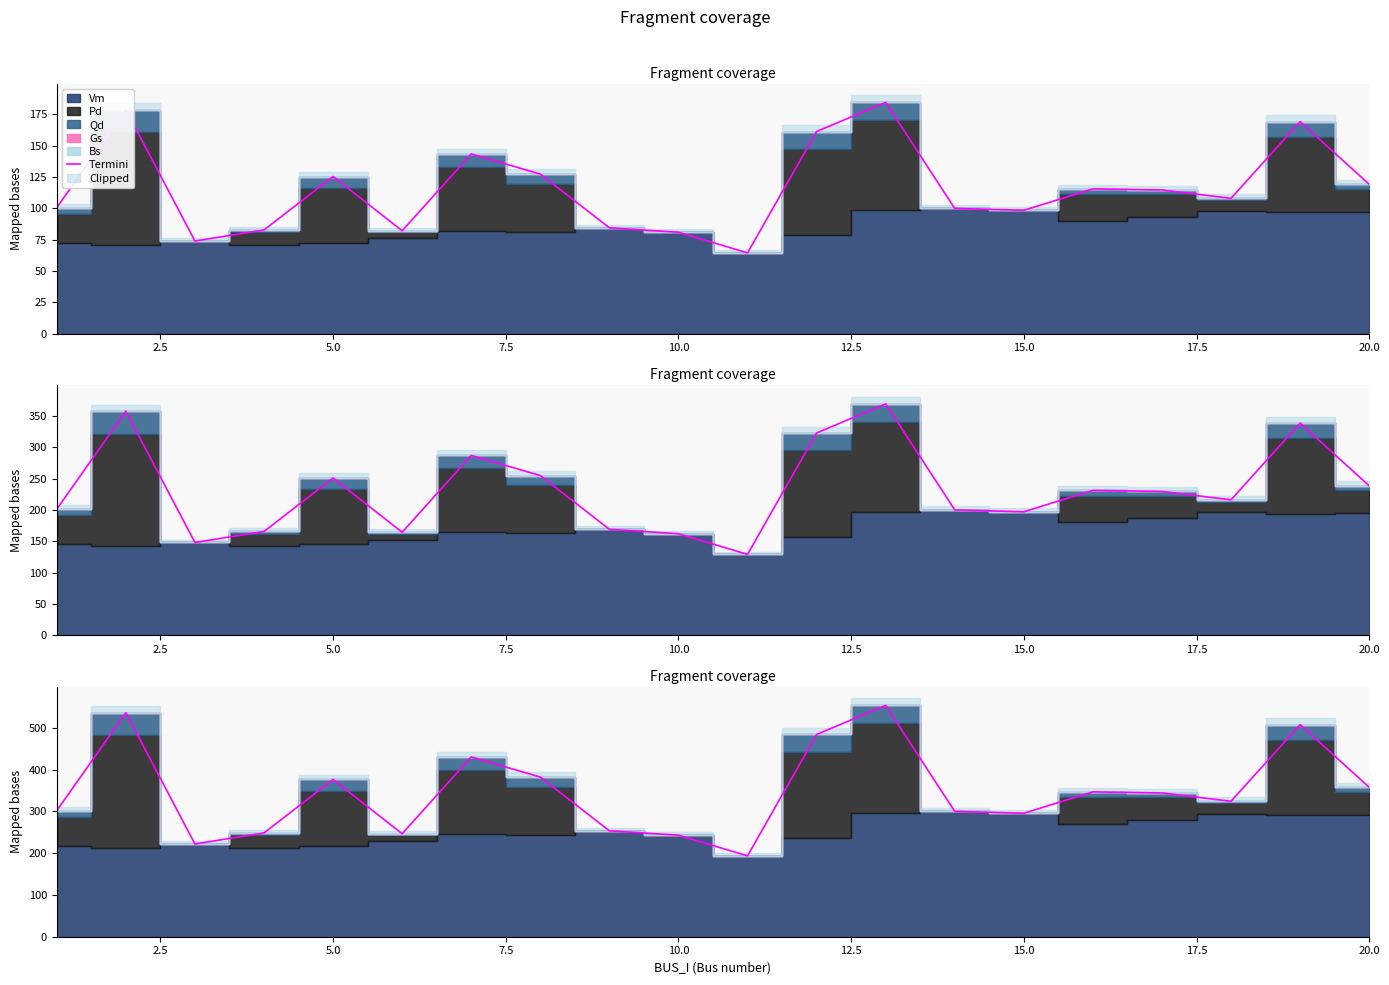

Reading left to right, extract all data points from this chart.

301.8	536.0	222.0	248.3	376.3	246.4	430.2	382.2	253.5	243.0	193.5	484.0	553.7	300.0	295.5	346.7	344.1	324.2	507.6	357.6